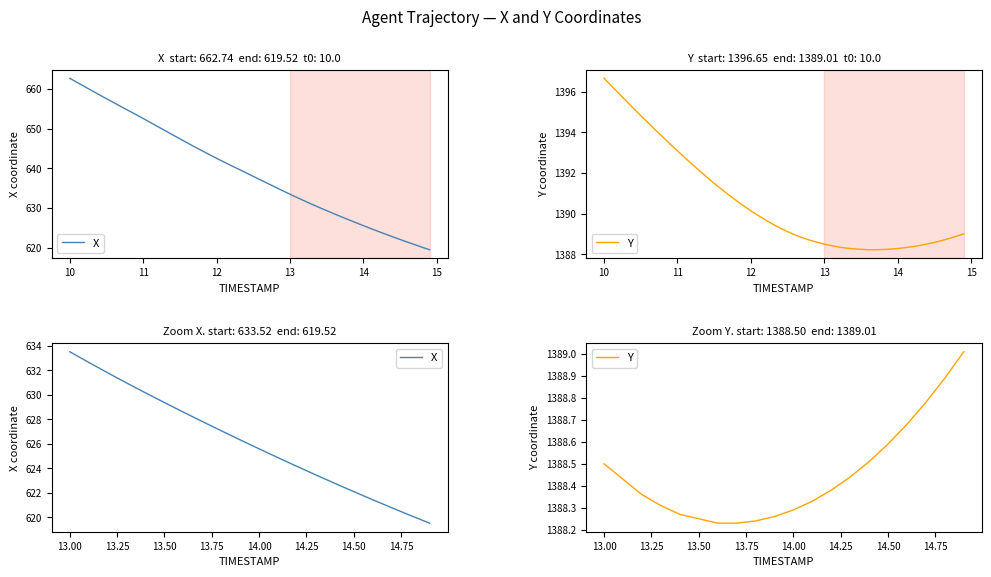

True or false: X and Y intersect in this chart.

False